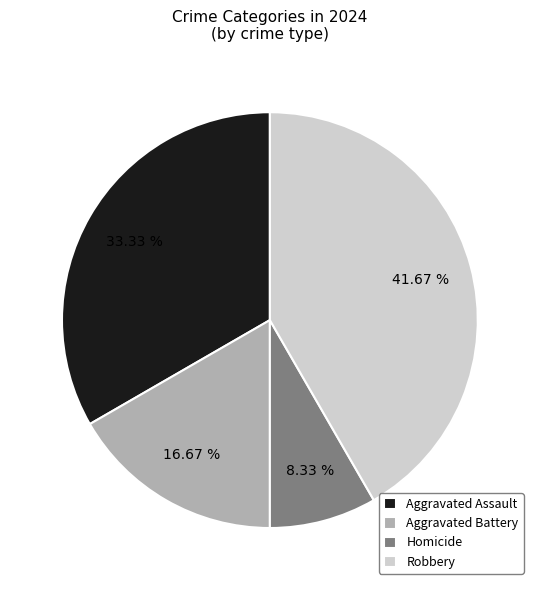

True or false: Robbery accounts for 42% of the total.

True